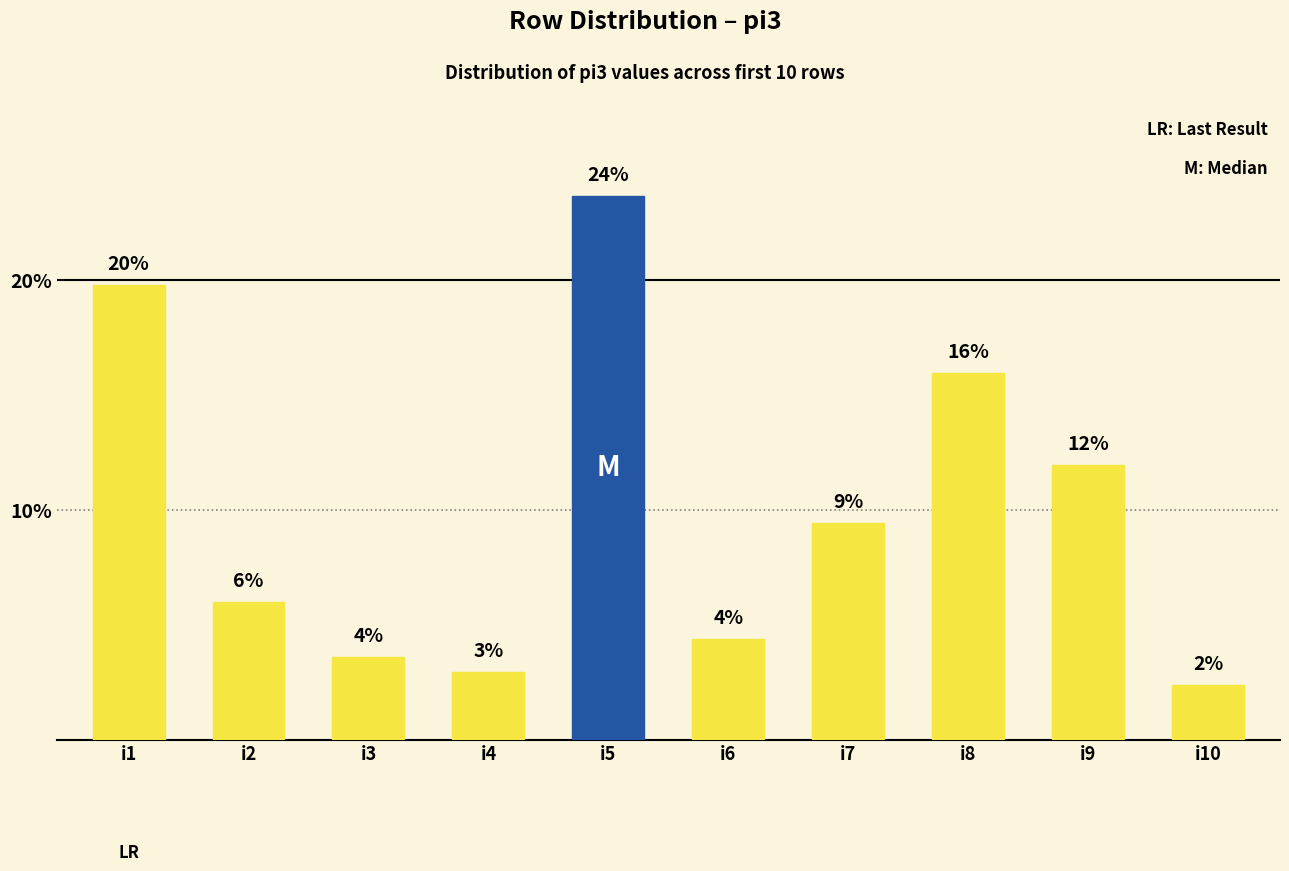

Are the bars horizontal?

No